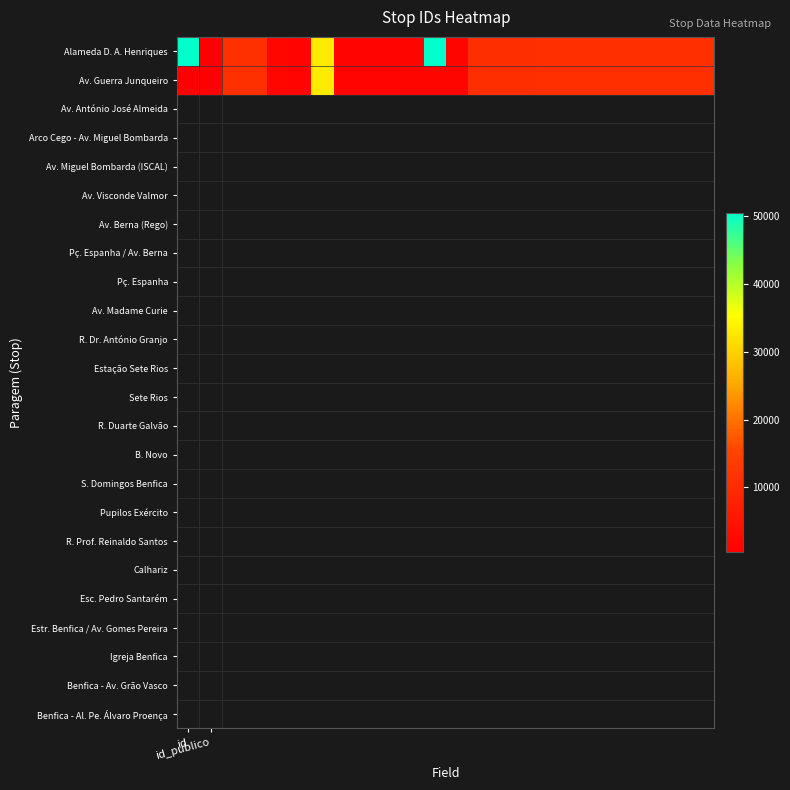

Count the number of data series in this chart.

2